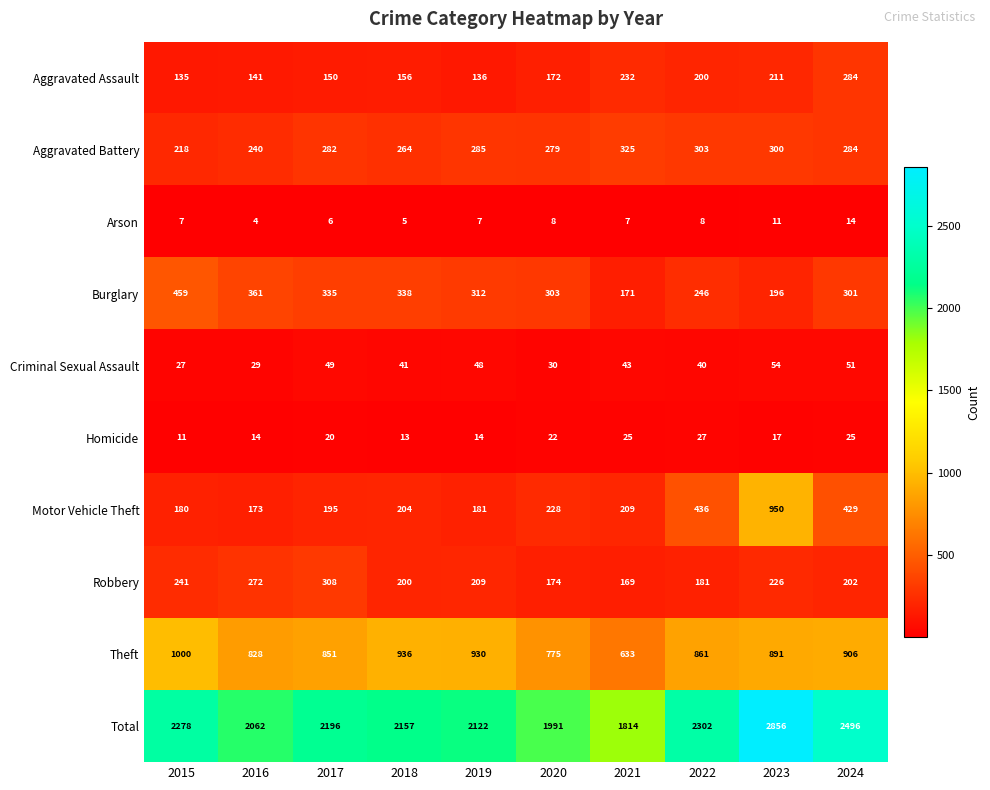

What is the minimum value shown in the chart?

4